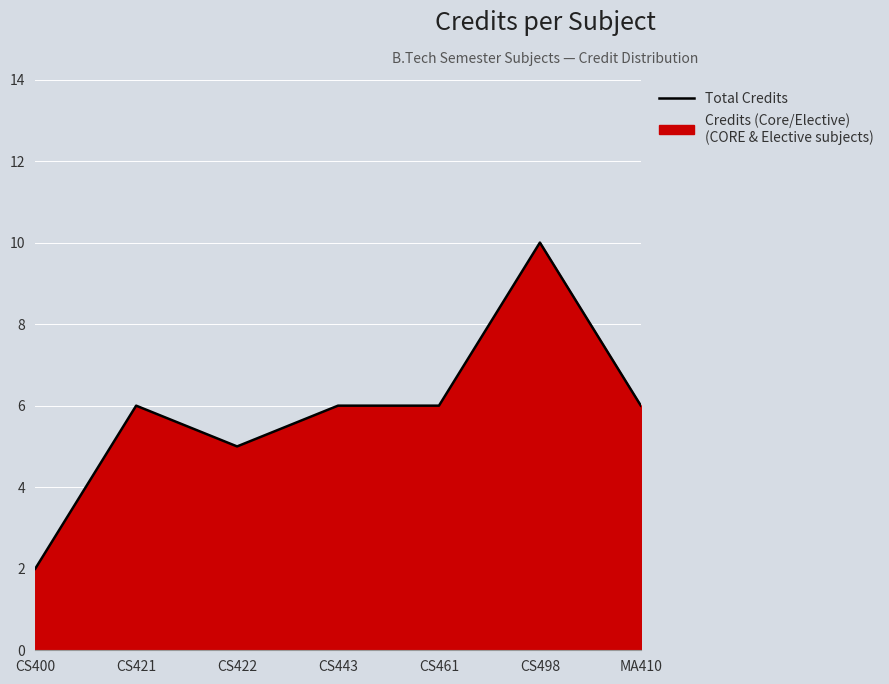

Reading left to right, what are all the values shown in this chart?

CS400=2	CS421=6	CS422=5	CS443=6	CS461=6	CS498=10	MA410=6